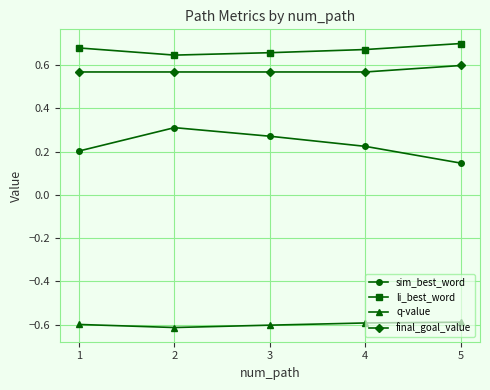

True or false: q-value has more than 1 points higher than both neighbors.

False